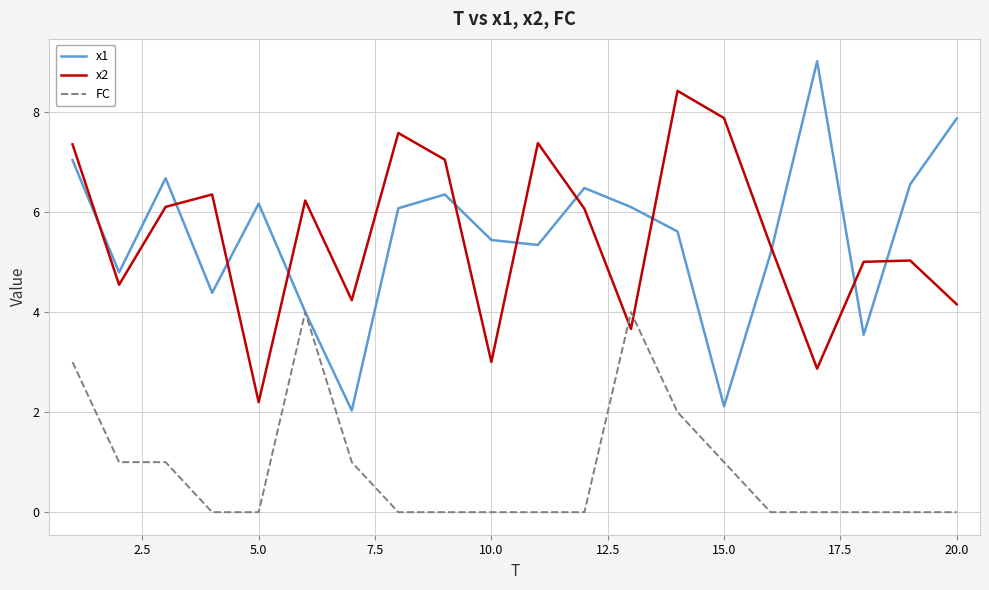

Rank the series by their maximum value, from highest to lowest.

x1, x2, FC